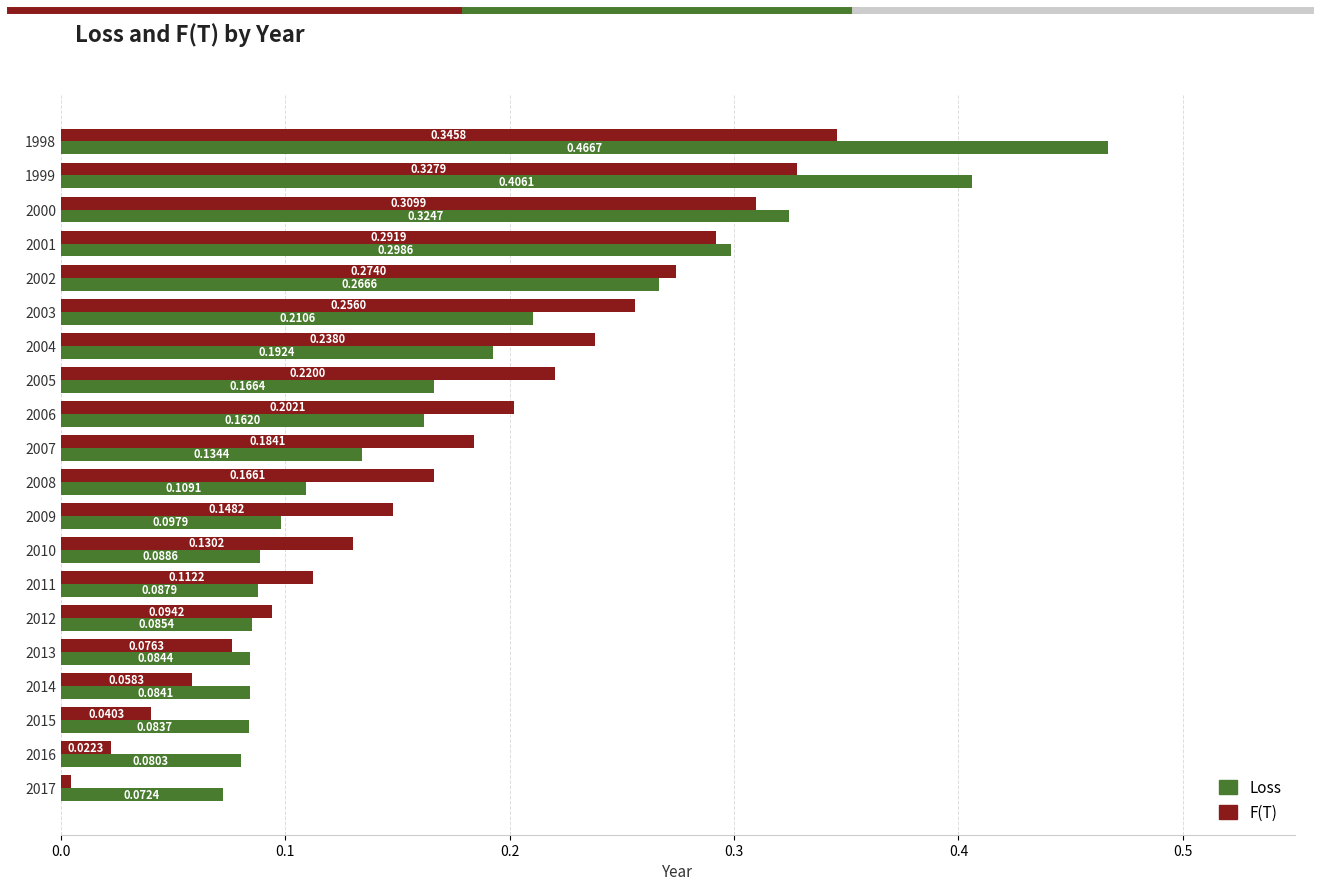

What is the sum of all F(T) values?

3.5